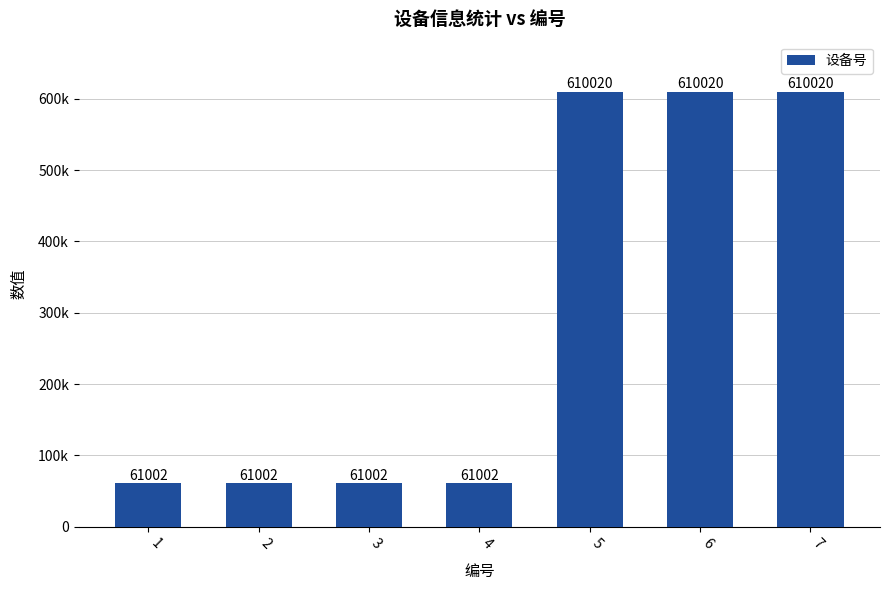

Reading right to left, extract all data points from this chart.

7=610020	6=610020	5=610020	4=61002	3=61002	2=61002	1=61002